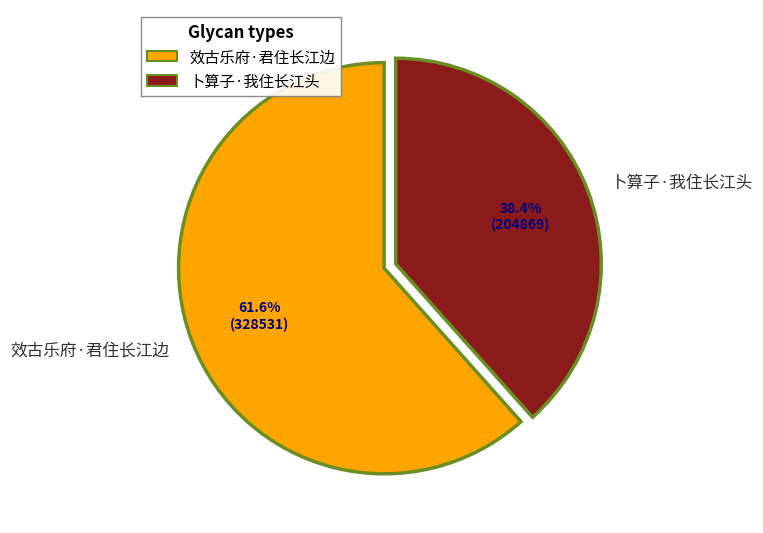

Is it true that 效古乐府·君住长江边 is 62% of the pie?

True